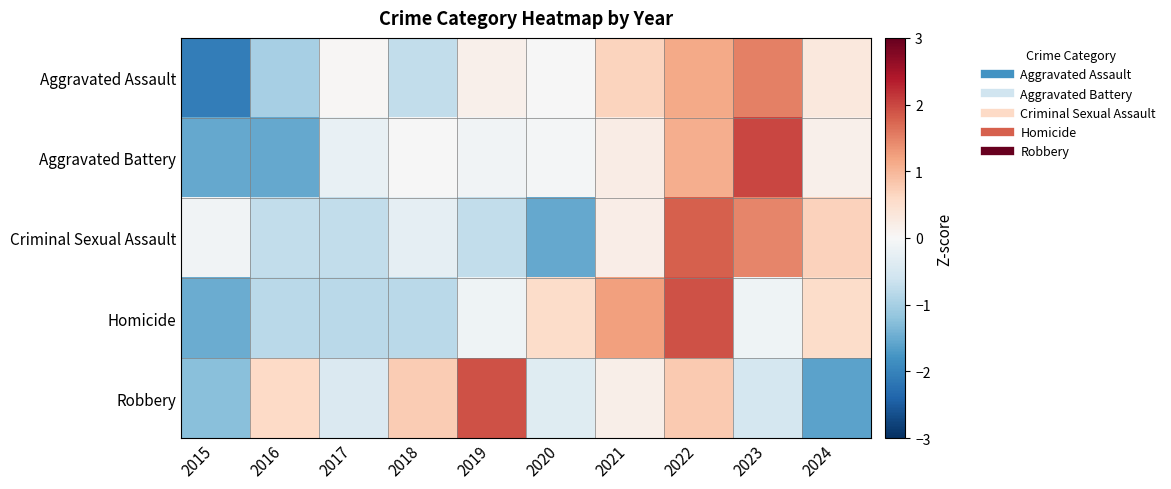

What is the spread (max minus min) of values at 2016?

2.1